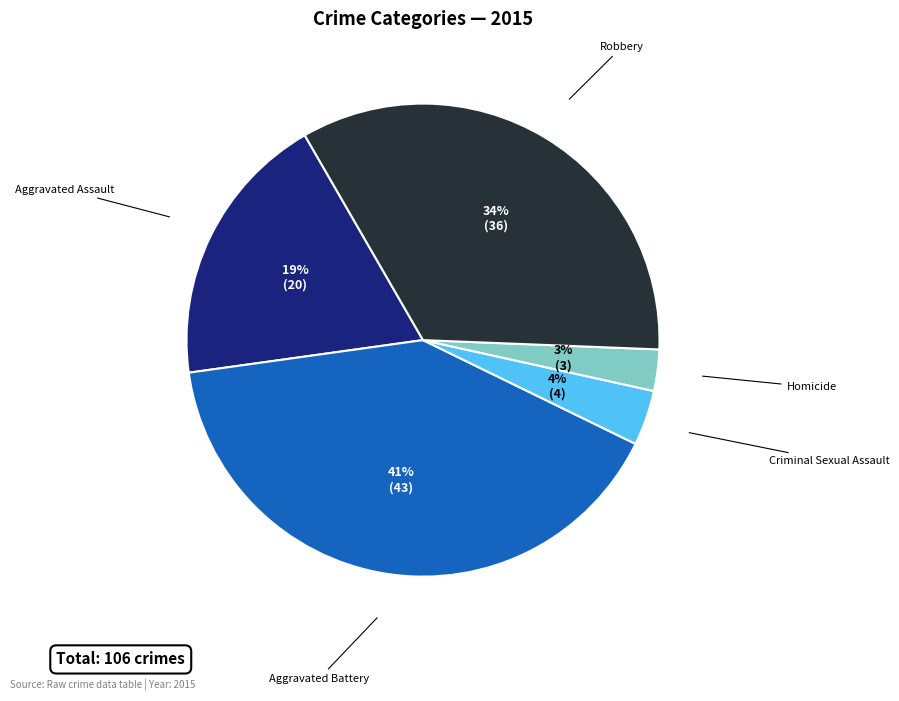

To the nearest percent, what is the average slice percentage?

20%